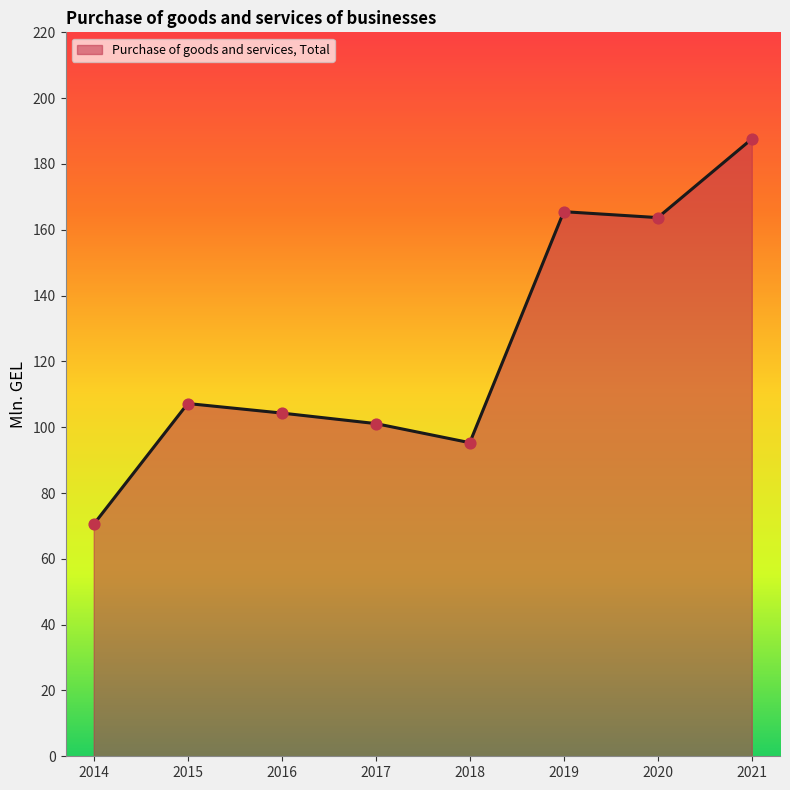

Approximately how many times larger is the value at 2014 compared to 2021?

0.4